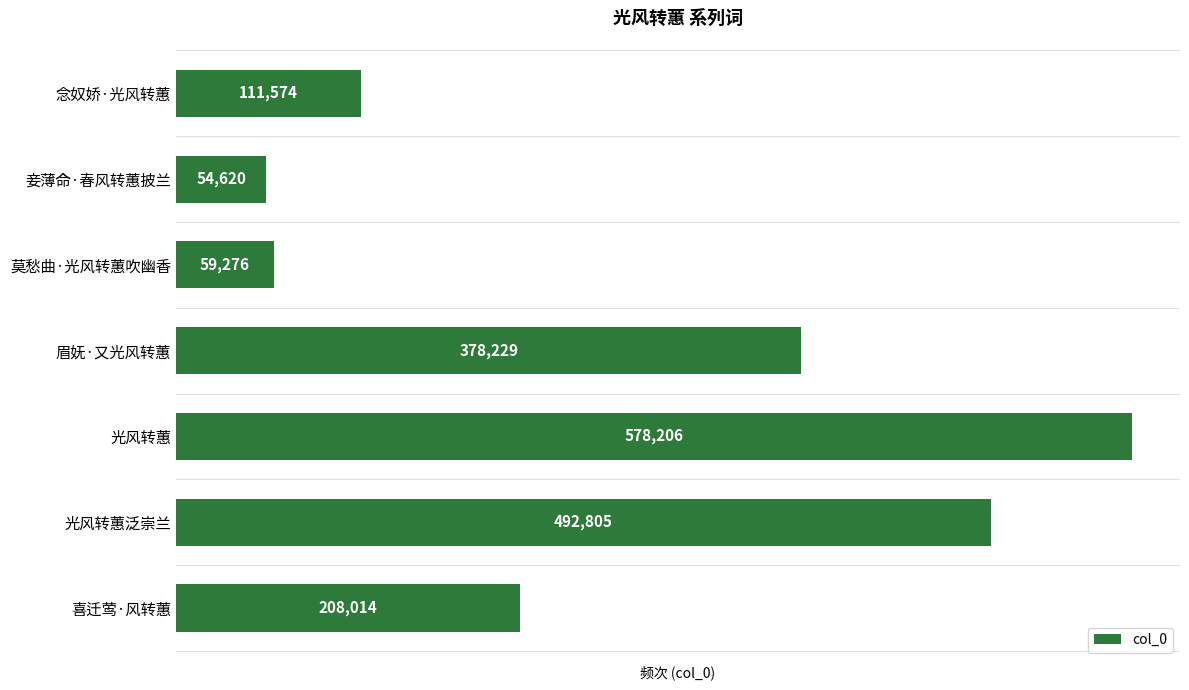

Rank the categories by value from lowest to highest.

妾薄命·春风转蕙披兰, 莫愁曲·光风转蕙吹幽香, 念奴娇·光风转蕙, 喜迁莺·风转蕙, 眉妩·又光风转蕙, 光风转蕙泛崇兰, 光风转蕙